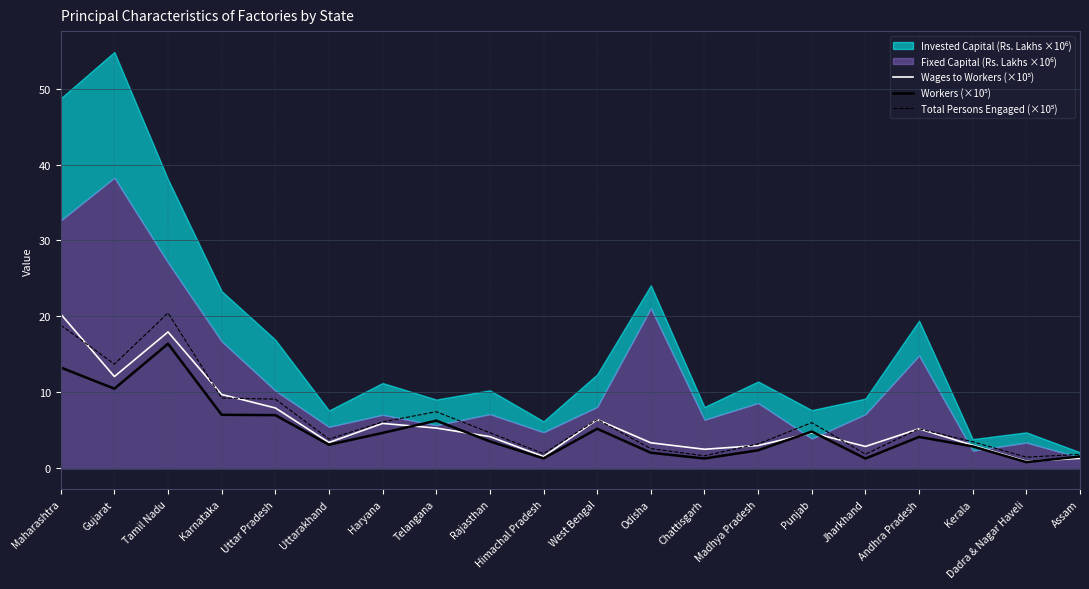

At which category does Workers (×10⁵) reach its first local peak?

Tamil Nadu